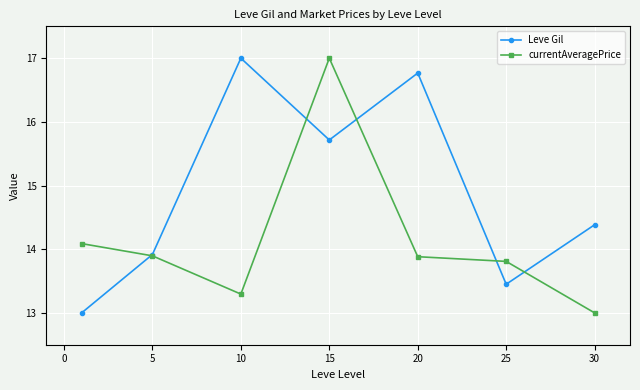

True or false: currentAveragePrice has more than 0 points higher than both neighbors.

True